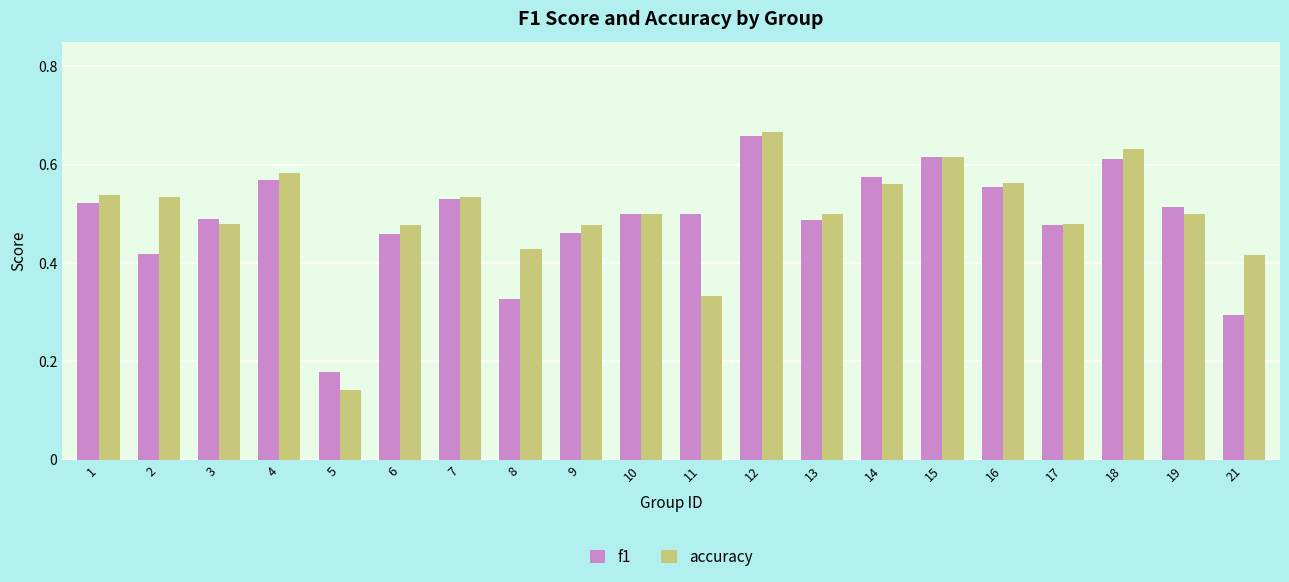

Between 12 and 21, which series saw the biggest shift?

f1